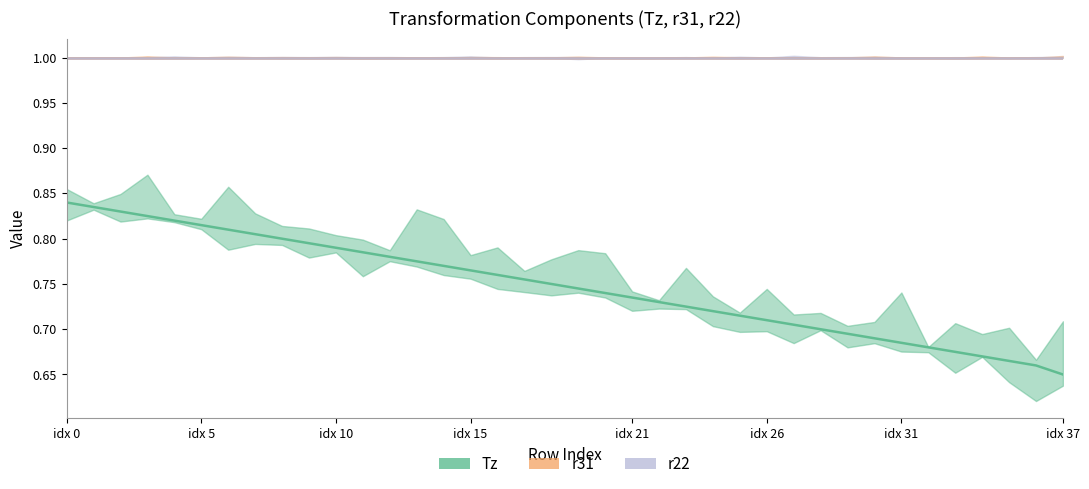

List the labels in order of r31 value, smallest first.

idx 0, idx 5, idx 10, idx 15, idx 21, idx 26, idx 31, idx 37, 8, 9, 10, 11, 12, 13, 14, 15, 16, 17, 18, 19, 20, 21, 22, 23, 24, 25, 26, 27, 28, 29, 30, 31, 32, 33, 34, 35, 36, 37